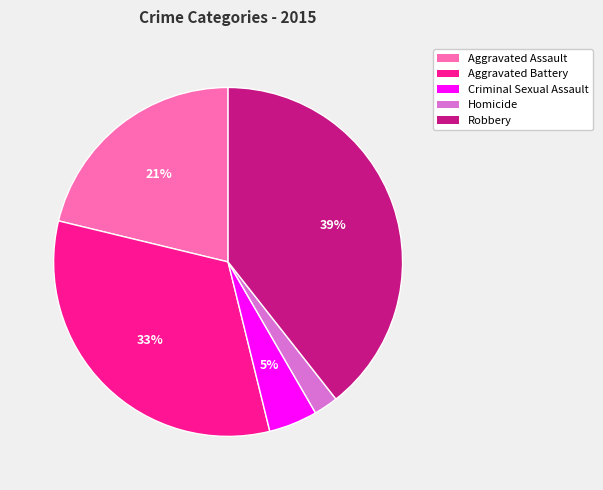

True or false: Aggravated Assault accounts for 21% of the total.

True